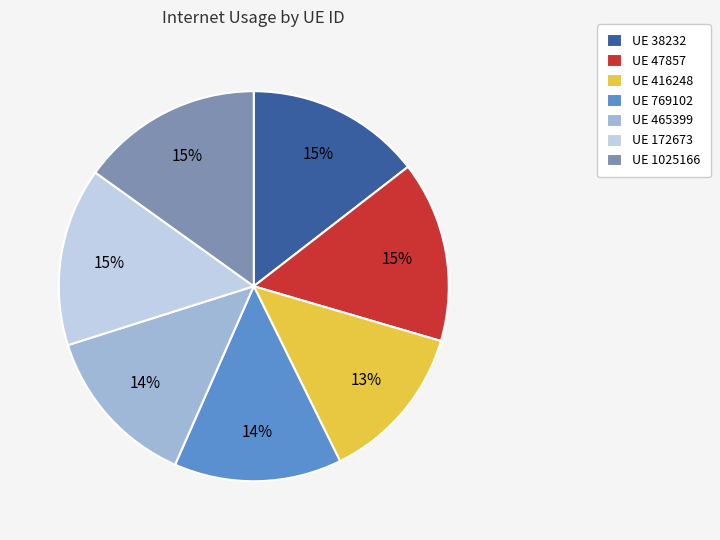

Combined, do UE 1025166 and UE 38232 account for over 50%?

No